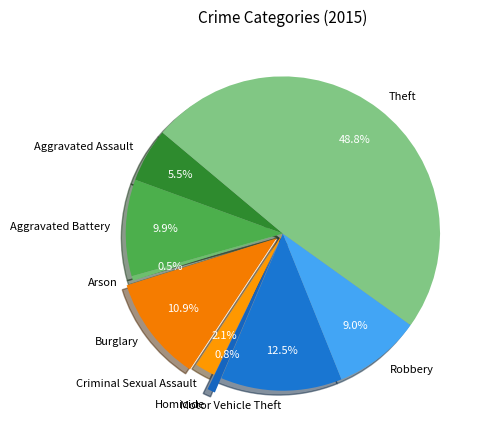

What percentage do Aggravated Battery and Criminal Sexual Assault together represent?

12.0%